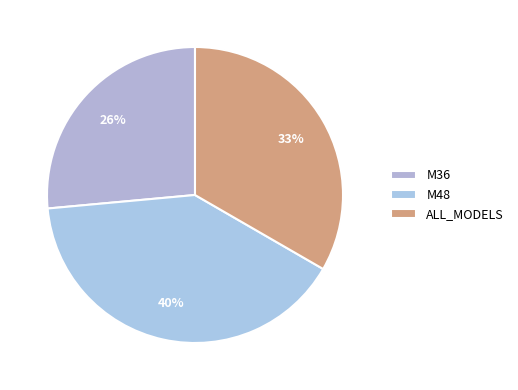

Which slice is the smallest?

M36